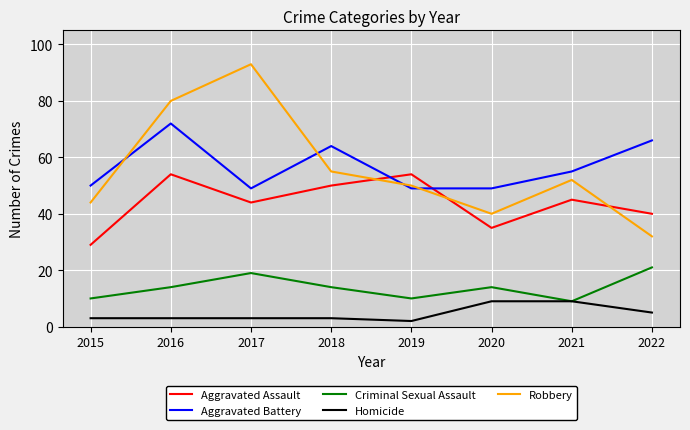

The Aggravated Assault series shows 23 at 2017. True or false?

False